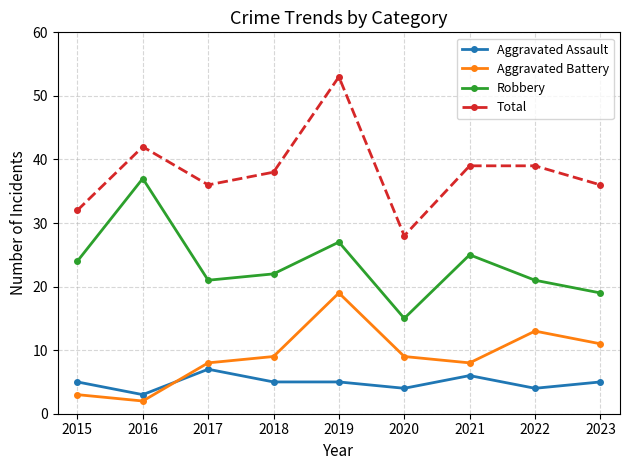

What is the value of the Robbery point at the 5th from the left?

27